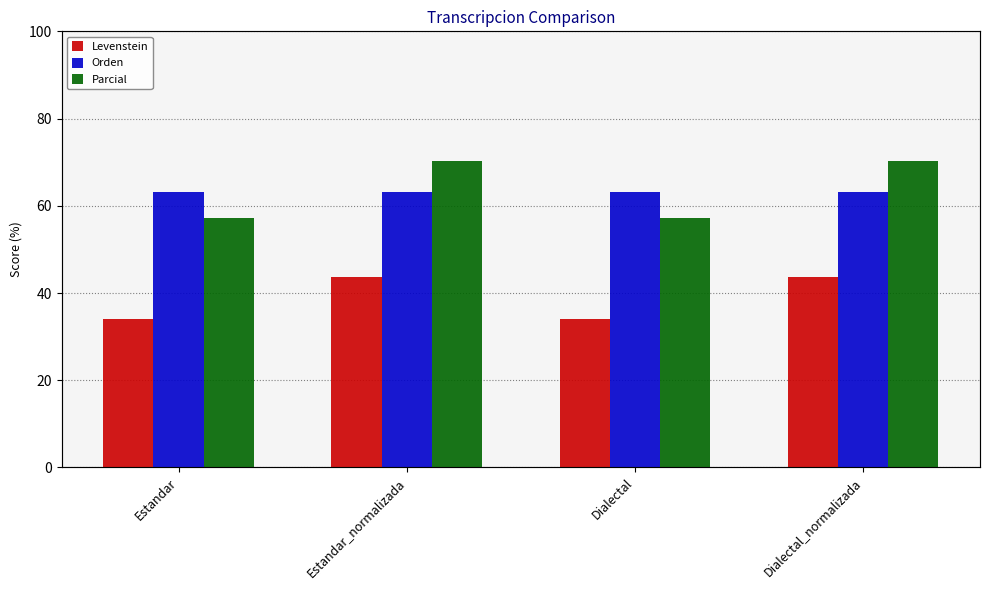

Which category has the highest value across all series?

Estandar_normalizada